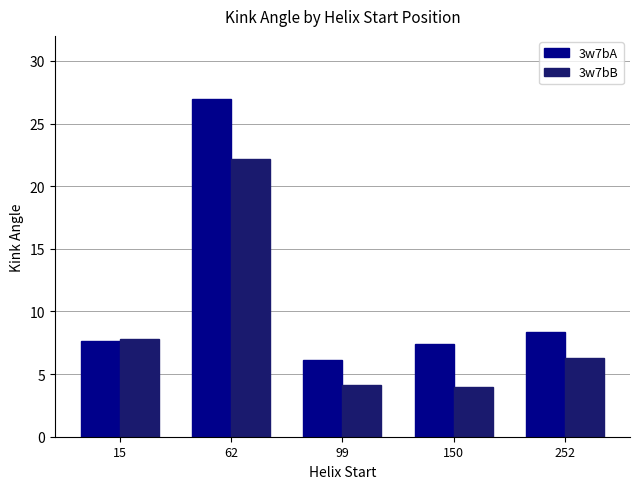

Reading left to right, what are all the values shown in this chart?

3w7bA: 15=7.7	62=27.0	99=6.1	150=7.4	252=8.3
3w7bB: 15=7.8	62=22.1	99=4.1	150=3.9	252=6.3